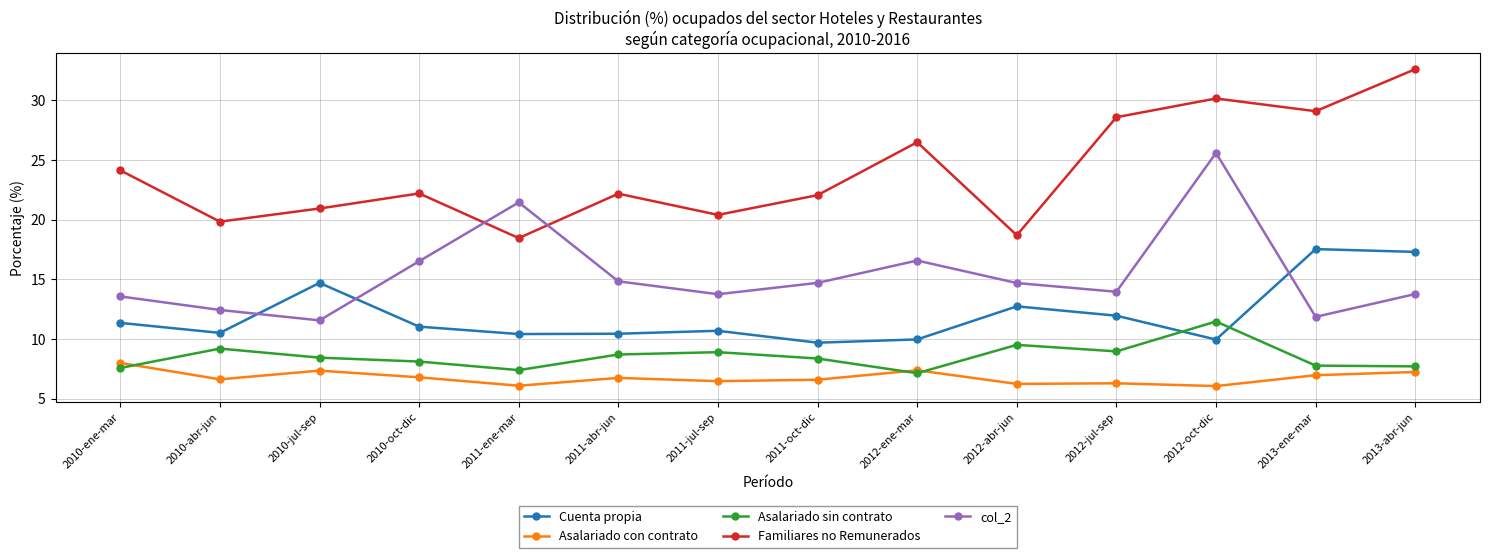

List the series in order of their peak value, lowest first.

Asalariado con contrato, Asalariado sin contrato, Cuenta propia, col_2, Familiares no Remunerados